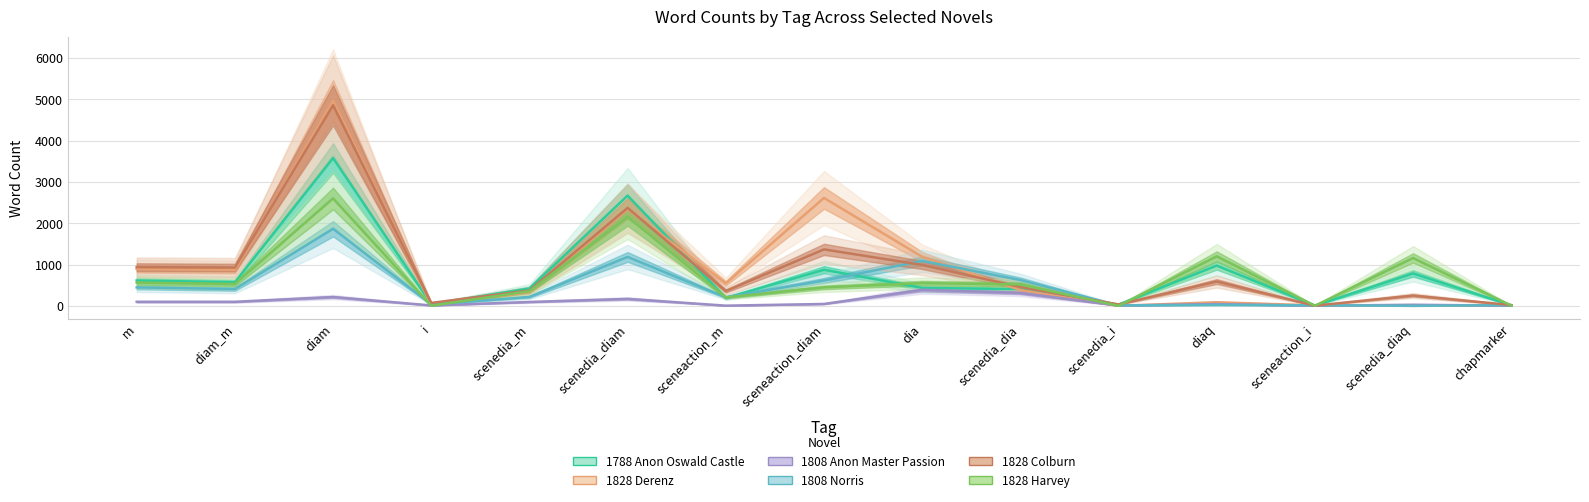

Reading right to left, transcribe all the data shown in this chart.

1788 Anon Oswald Castle: chapmarker=14	scenedia_diaq=784	sceneaction_i=7	diaq=974	scenedia_i=30	scenedia_dia=403	dia=433	sceneaction_diam=873	sceneaction_m=189	scenedia_diam=2668	scenedia_m=419	i=43	diam=3578	diam_m=570	m=613
1828 Derenz: chapmarker=8	scenedia_diaq=0	sceneaction_i=11	diaq=86	scenedia_i=1	scenedia_dia=381	dia=1187	sceneaction_diam=2611	sceneaction_m=544	scenedia_diam=2336	scenedia_m=334	i=18	diam=4966	diam_m=872	m=895
1808 Anon Master Passion: chapmarker=4	scenedia_diaq=26	sceneaction_i=2	diaq=42	scenedia_i=6	scenedia_dia=313	dia=388	sceneaction_diam=45	sceneaction_m=4	scenedia_diam=168	scenedia_m=93	i=9	diam=213	diam_m=97	m=97
1808 Norris: chapmarker=14	scenedia_diaq=0	sceneaction_i=13	diaq=22	scenedia_i=10	scenedia_dia=624	dia=1087	sceneaction_diam=613	sceneaction_m=206	scenedia_diam=1183	scenedia_m=215	i=33	diam=1865	diam_m=406	m=445
1828 Colburn: chapmarker=18	scenedia_diaq=249	sceneaction_i=4	diaq=588	scenedia_i=33	scenedia_dia=454	dia=990	sceneaction_diam=1366	sceneaction_m=358	scenedia_diam=2371	scenedia_m=372	i=70	diam=4854	diam_m=926	m=936
1828 Harvey: chapmarker=6	scenedia_diaq=1157	sceneaction_i=2	diaq=1198	scenedia_i=0	scenedia_dia=517	dia=550	sceneaction_diam=446	sceneaction_m=205	scenedia_diam=2154	scenedia_m=356	i=2	diam=2600	diam_m=529	m=563